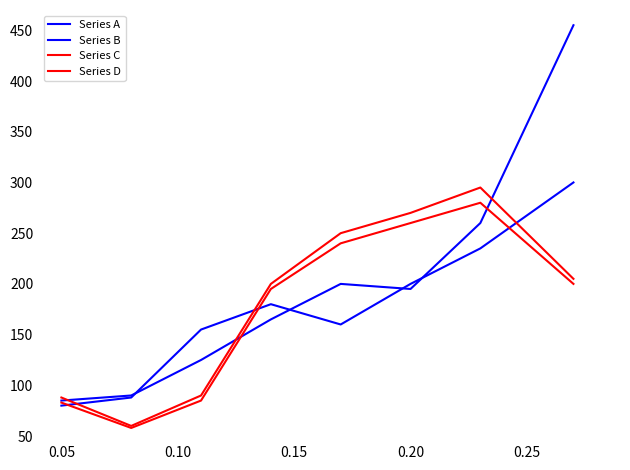

Is this an area chart (filled region under the line)?

No